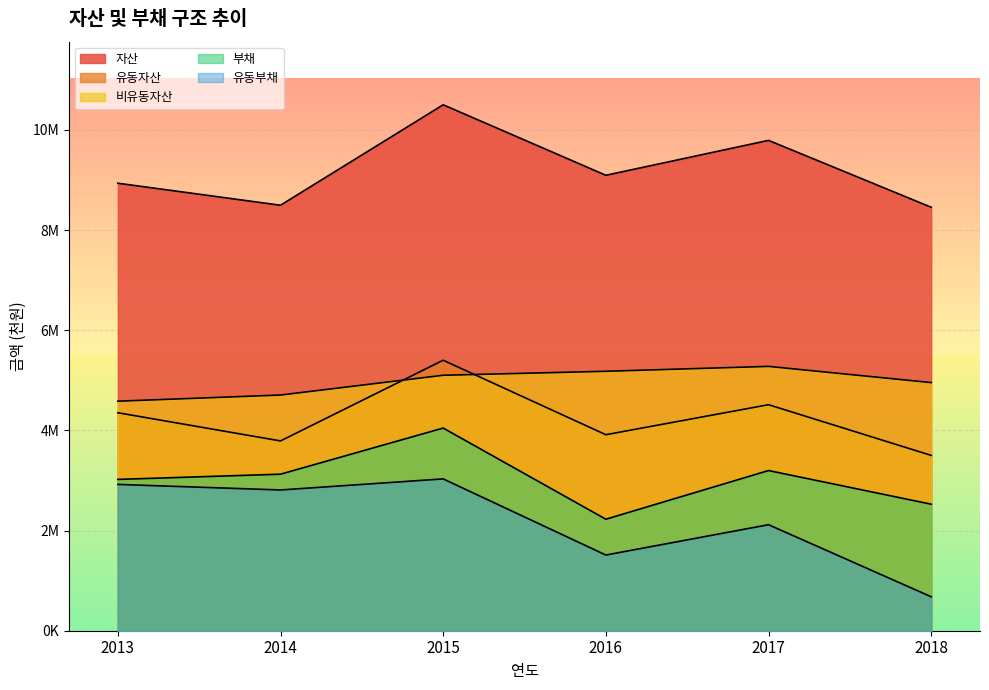

Which series has the largest total across all categories?

자산